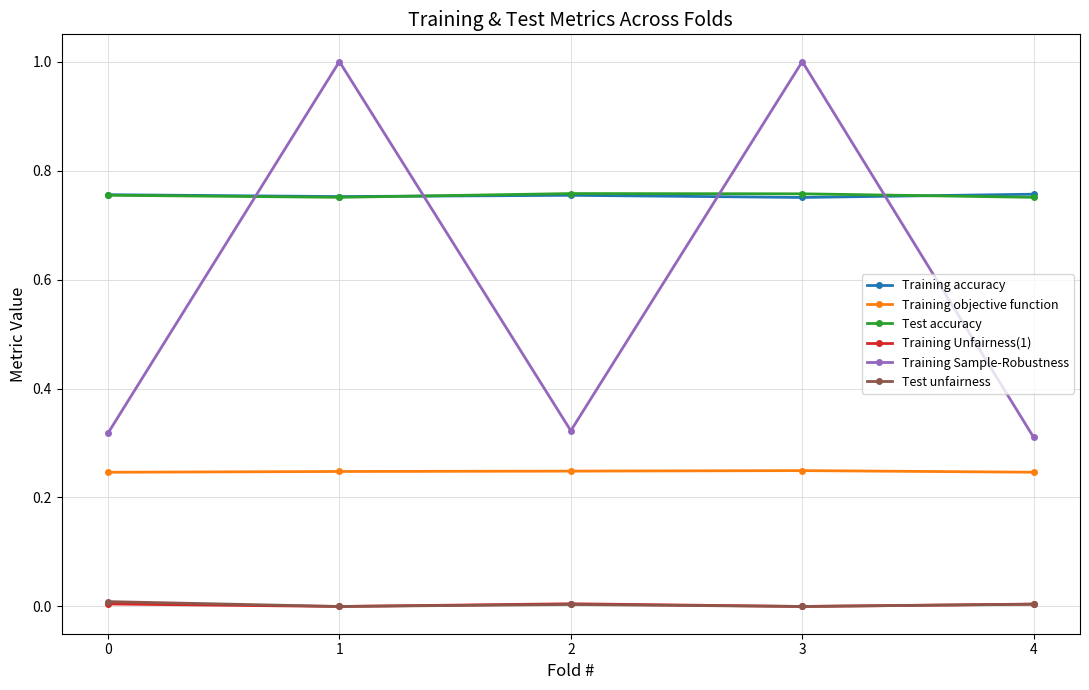

True or false: Test accuracy has a value of 1.1 at 1.

False